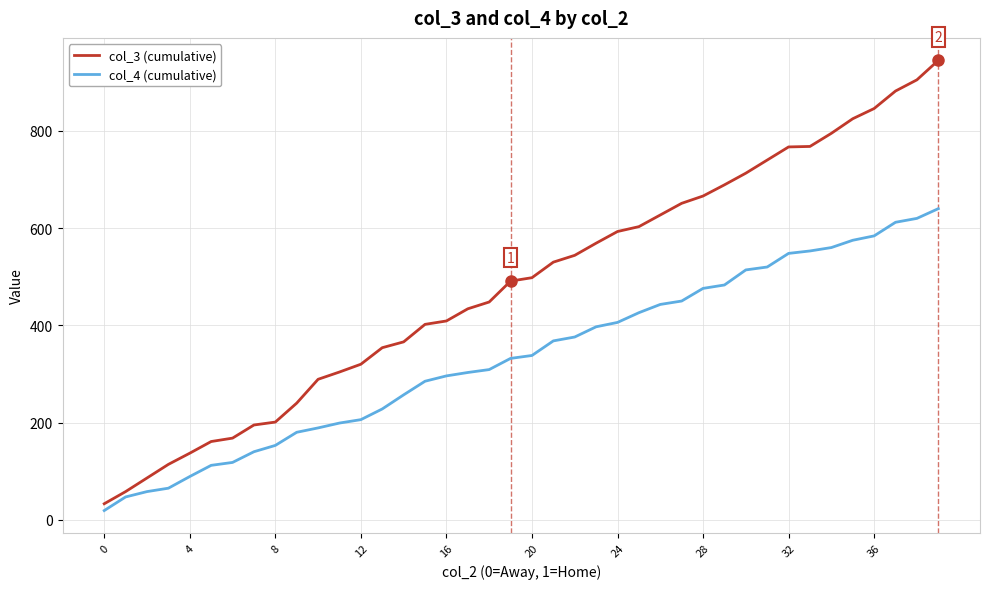

Which series has the largest range (max minus min)?

col_3 (cumulative)